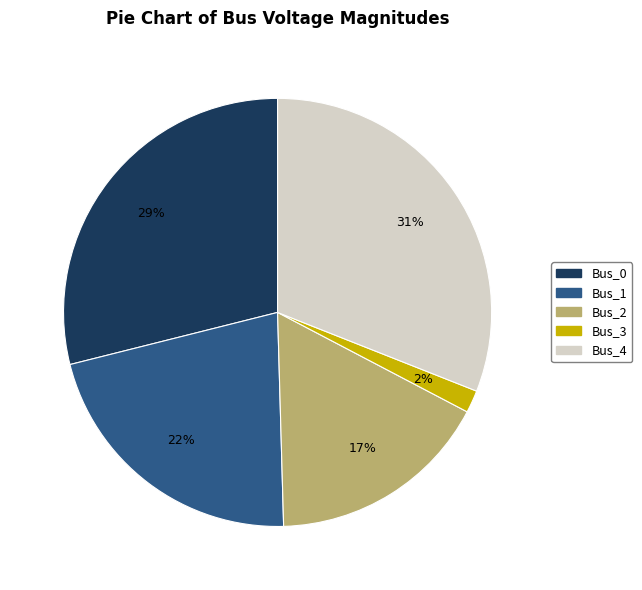

To the nearest percent, what is the difference between the largest and smallest slice percentages?

29%